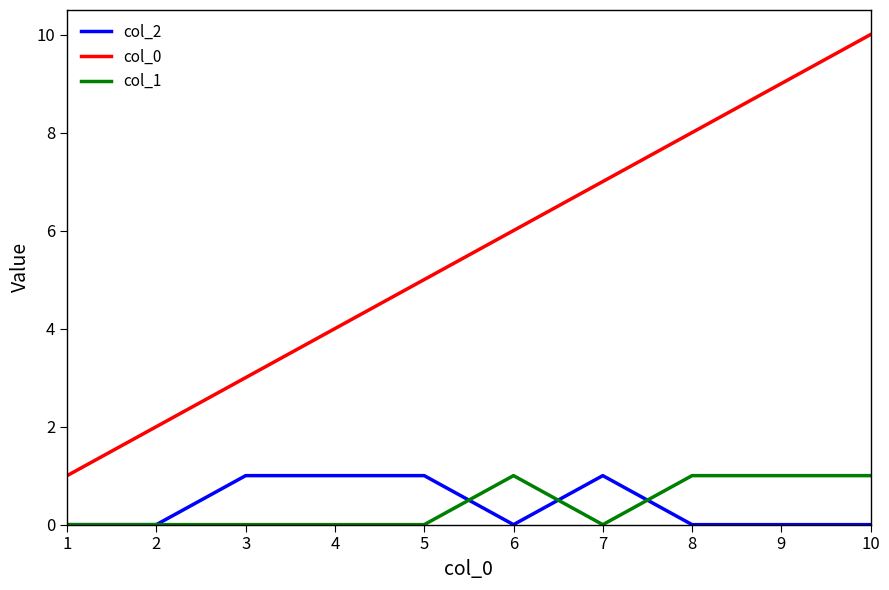

Rank the series at 9 from highest to lowest value.

col_0, col_1, col_2